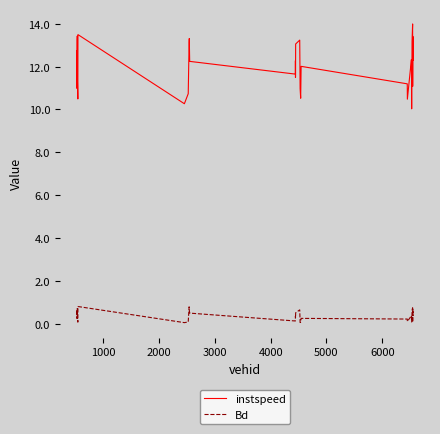

Rank the series by their average value, from highest to lowest.

instspeed, Bd